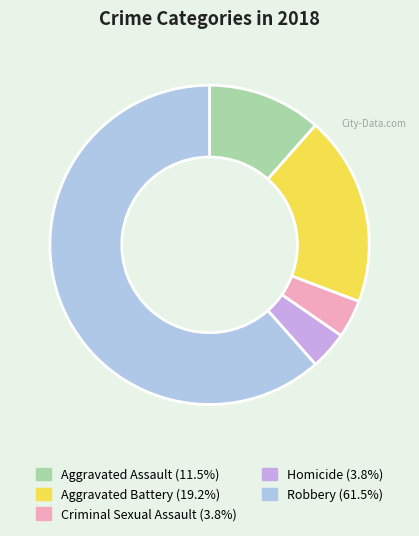

Is there a majority slice in this chart?

Yes